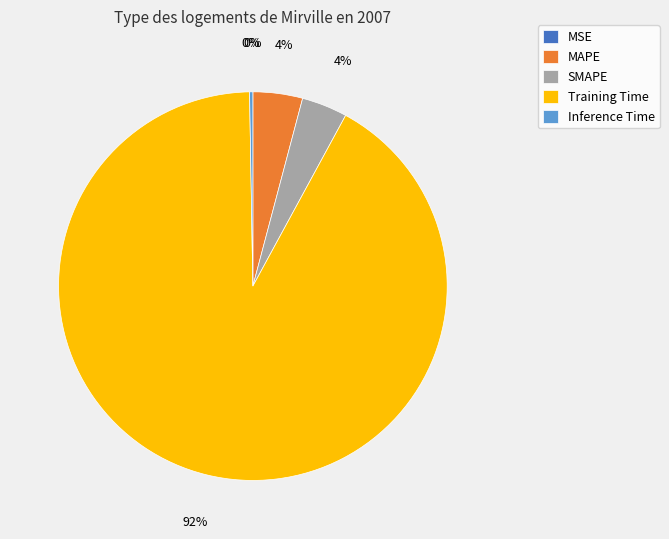

What is the largest slice in the pie chart?

Training Time